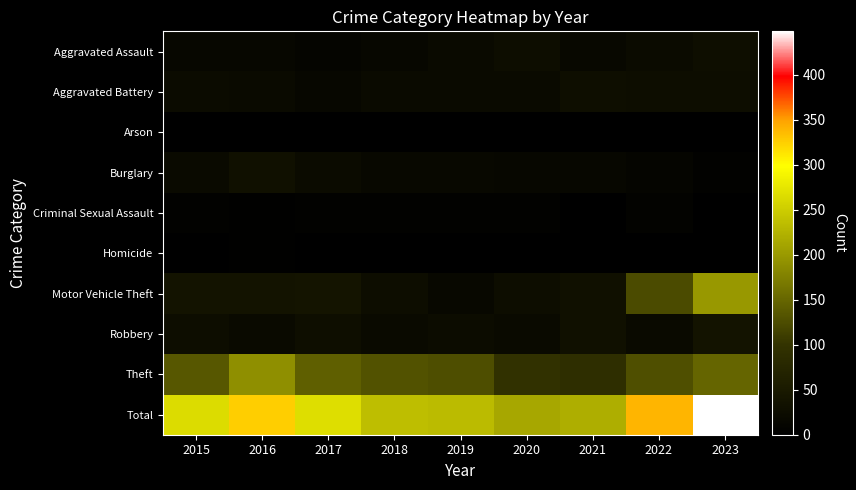

Which series has the widest spread of values?

Total